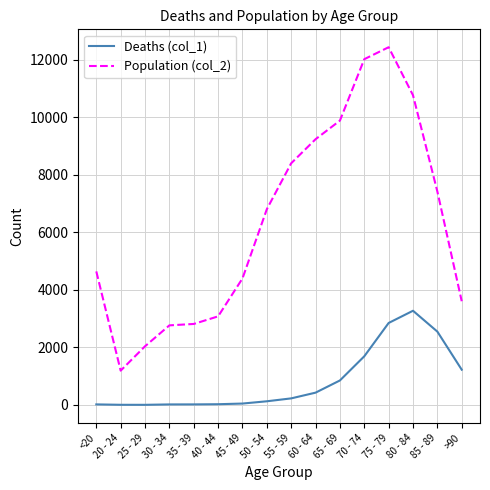

What value does the Population (col_2) series have at 85 - 89, to the nearest 10?

7420